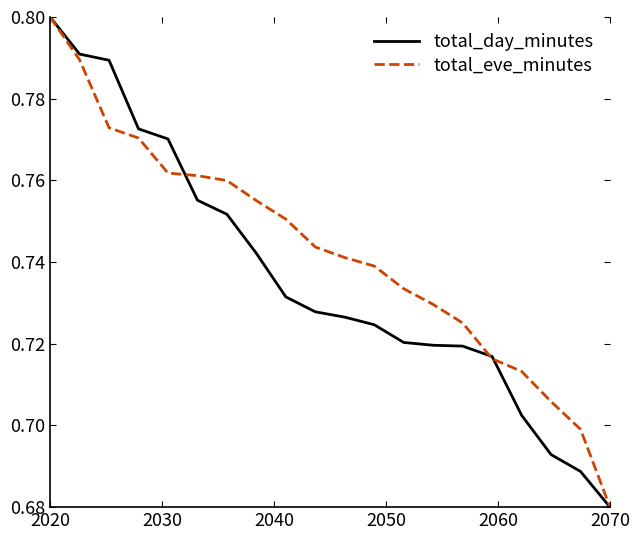

Which series has the largest total across all categories?

total_eve_minutes